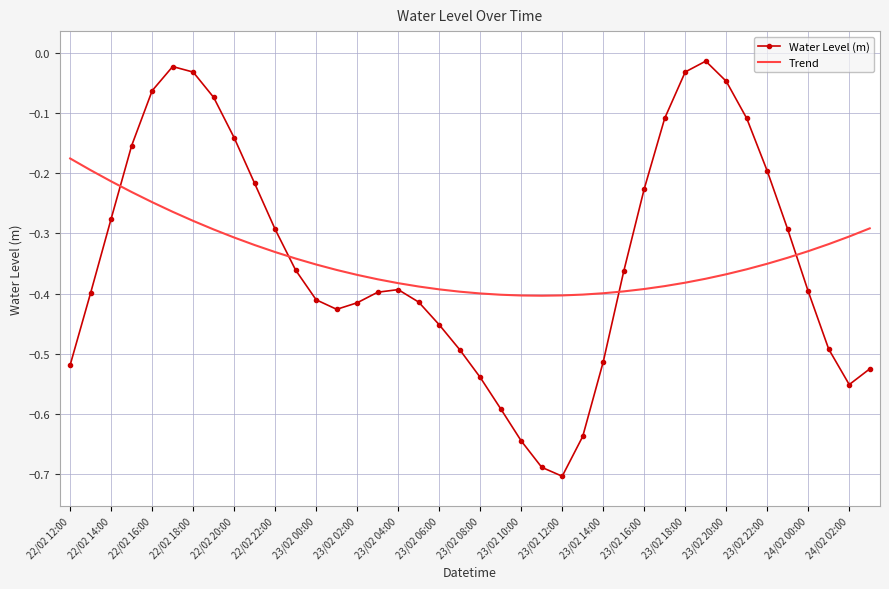

Rank the series by their maximum value, from highest to lowest.

Water Level (m), Trend